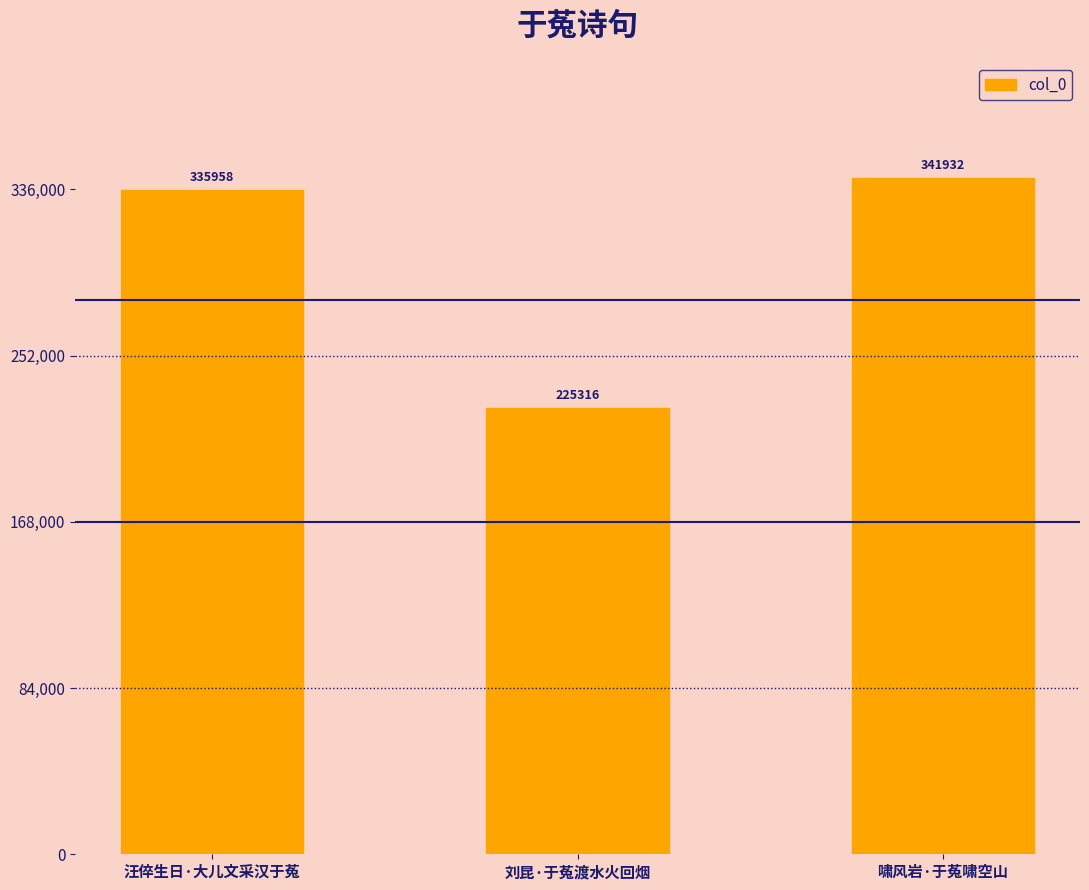

Reading left to right, what are all the values shown in this chart?

335958	225316	341932